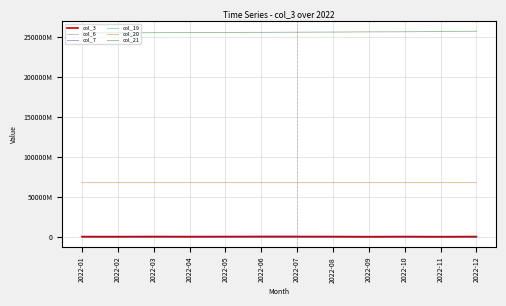

What are all the series names shown in the legend?

col_3, col_6, col_7, col_19, col_20, col_21